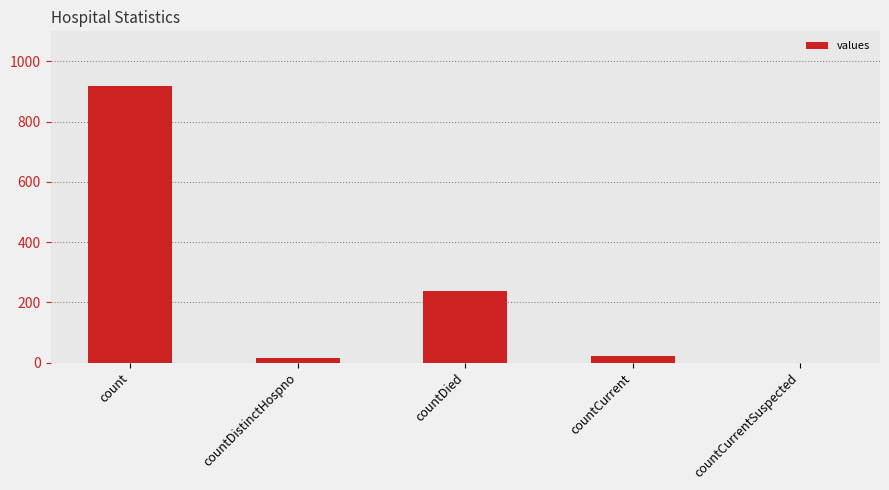

The value at countCurrentSuspected is -566. True or false?

False